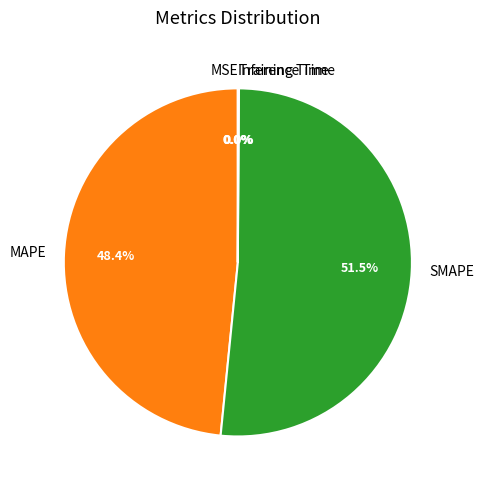

Is there any slice that represents more than half of the pie?

Yes